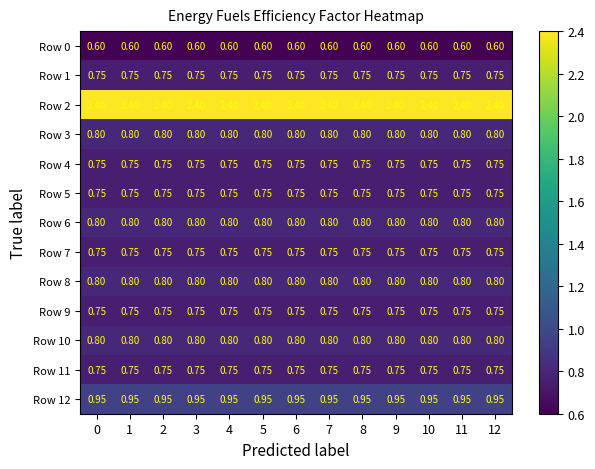

What is the smallest value displayed?

0.6